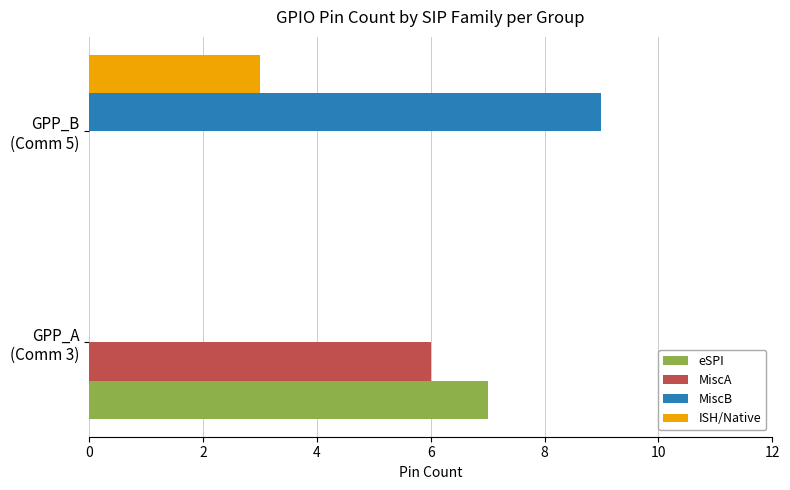

What is the sum of all MiscB values?

9